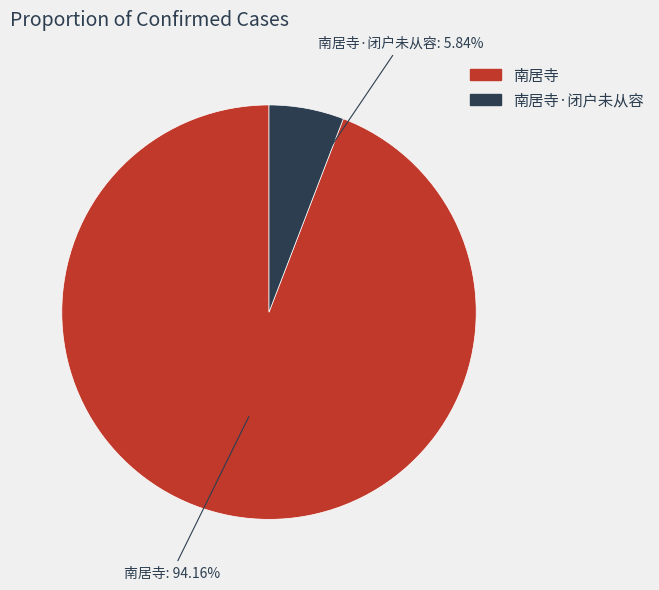

Is there any slice that represents more than half of the pie?

Yes